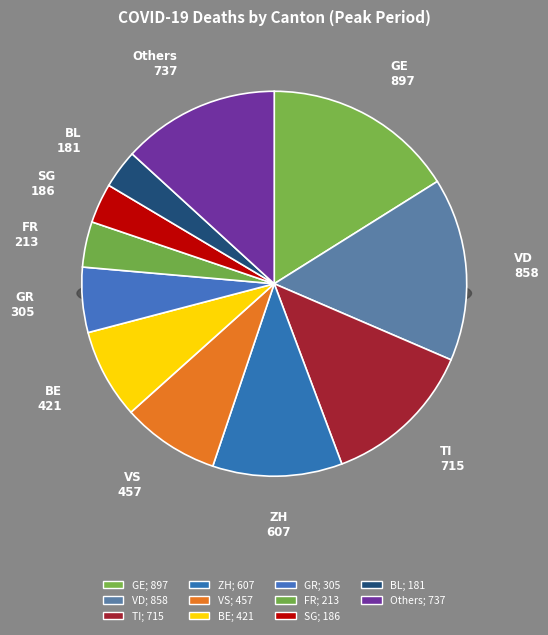

What percentage is the BE slice, to the nearest percent?

8%